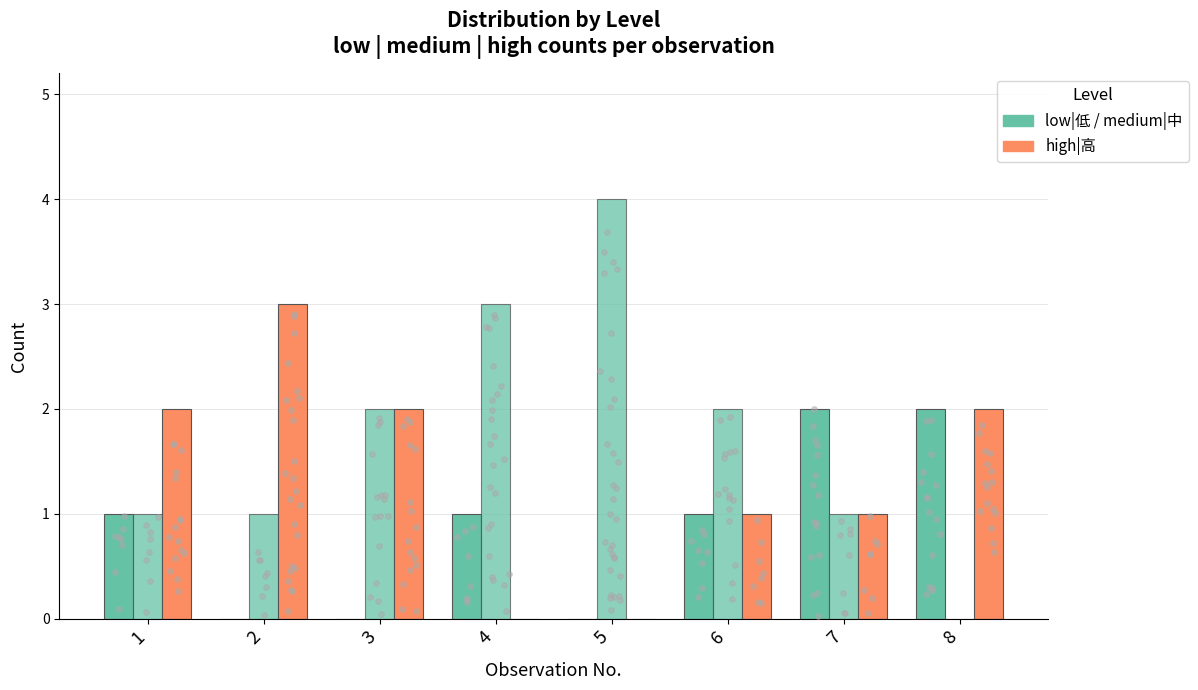

What is the total value across all series at 5?

4